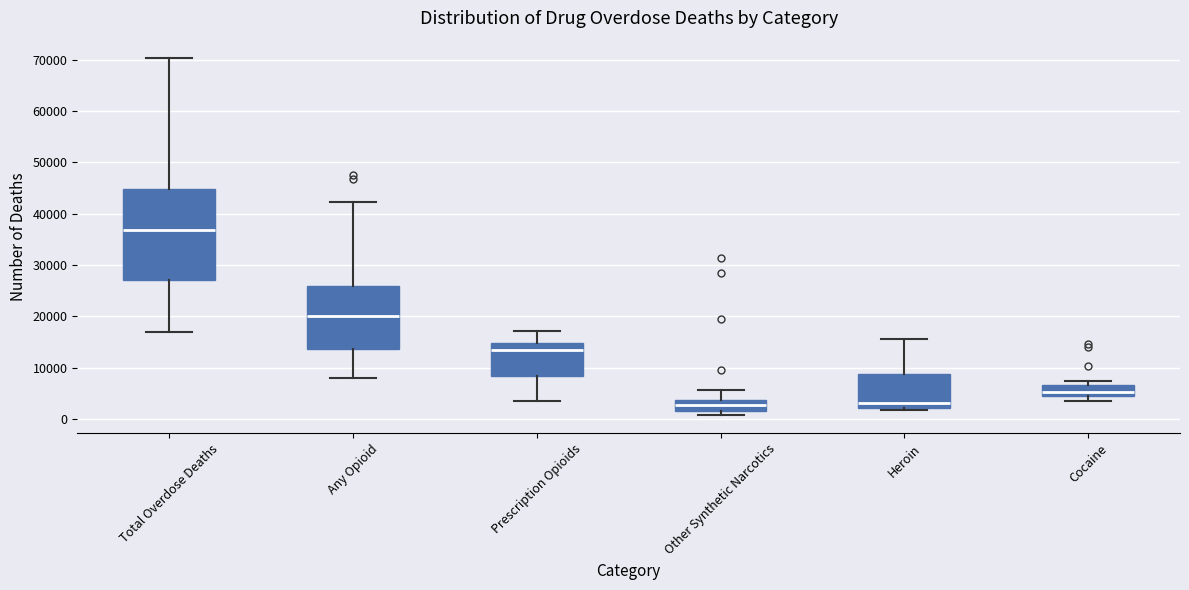

Reading left to right, read every box against the y-axis: the position of its median line, the range the box covers, and the ends of its whiskers. The values are not printed on the chart, so give them approximately, as read against the axis.

Total Overdose Deaths: median 37000, box 27000 to 45000, whiskers 17000 to 70000
Any Opioid: median 20000, box 14000 to 26000, whiskers 8000 to 42000
Prescription Opioids: median 13000, box 8000 to 15000, whiskers 3000 to 17000
Other Synthetic Narcotics: median 3000, box 2000 to 4000, whiskers 1000 to 6000
Heroin: median 3000, box 2000 to 9000, whiskers 2000 to 15000
Cocaine: median 5000, box 4000 to 7000, whiskers 4000 (just below the box's lower edge) to 7000 (just above the box's upper edge)